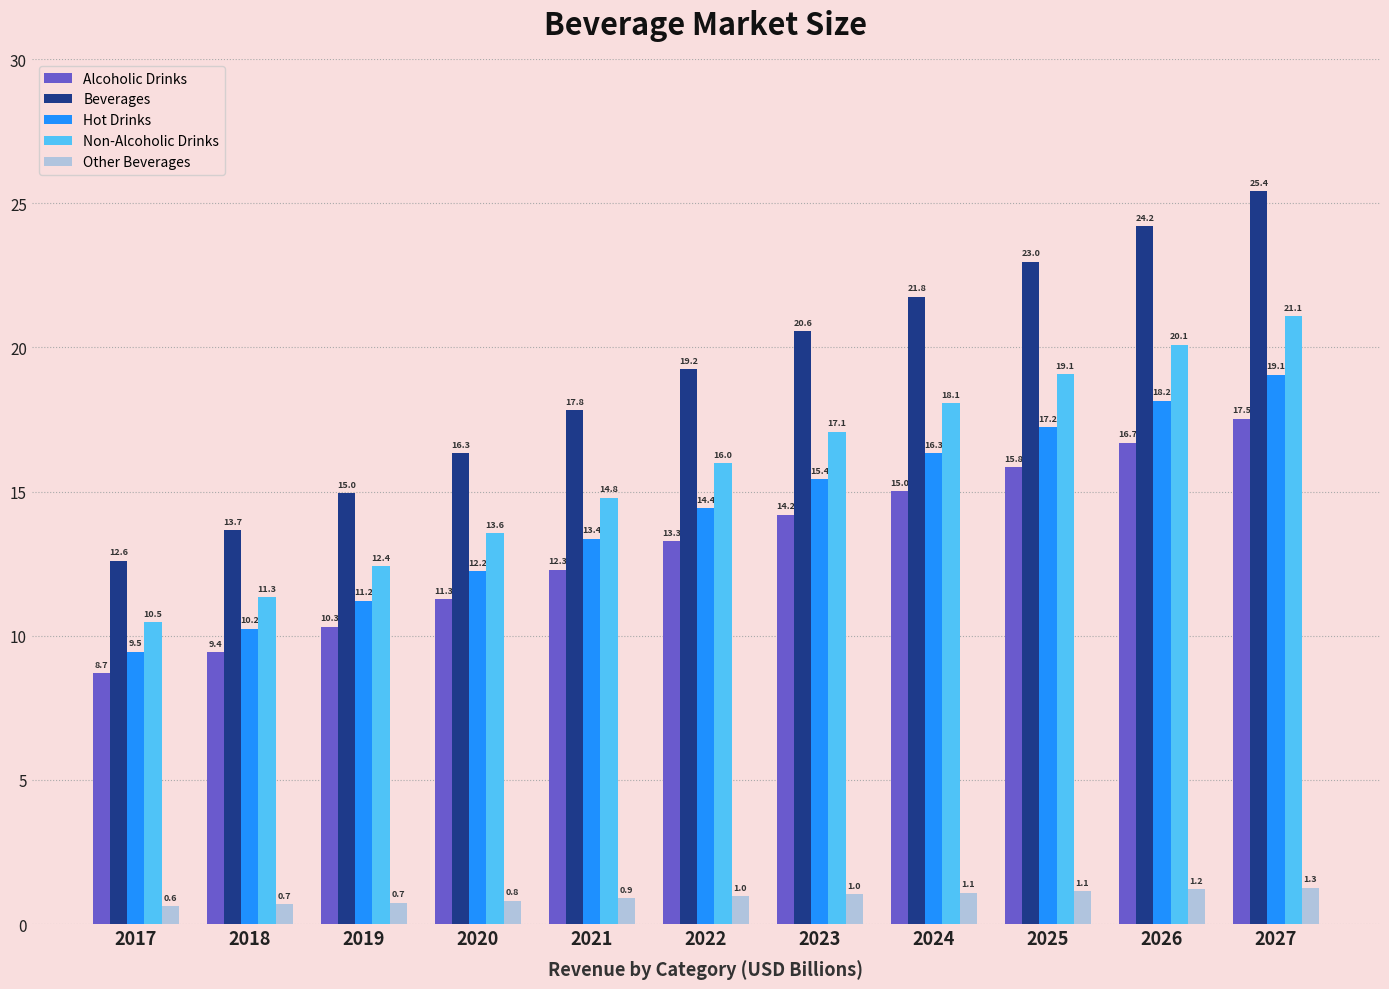

Are the bars horizontal?

No